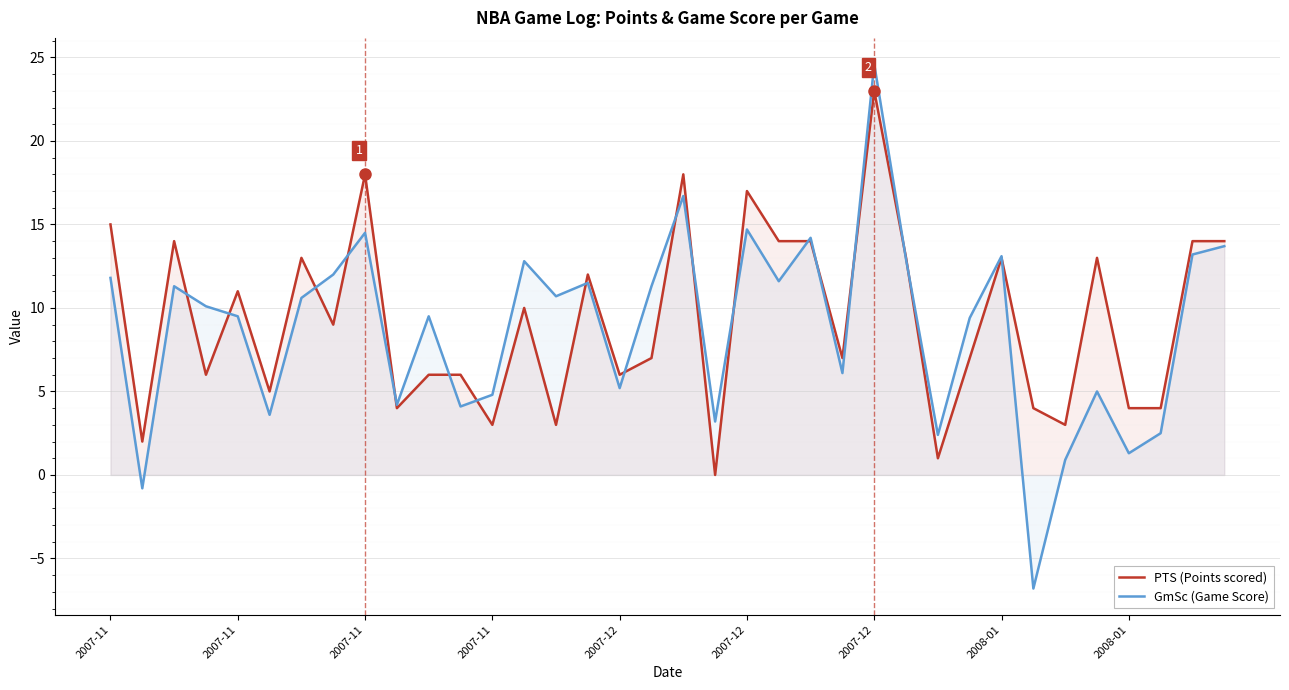

List the series in order of their peak value, highest first.

GmSc (Game Score), PTS (Points scored)